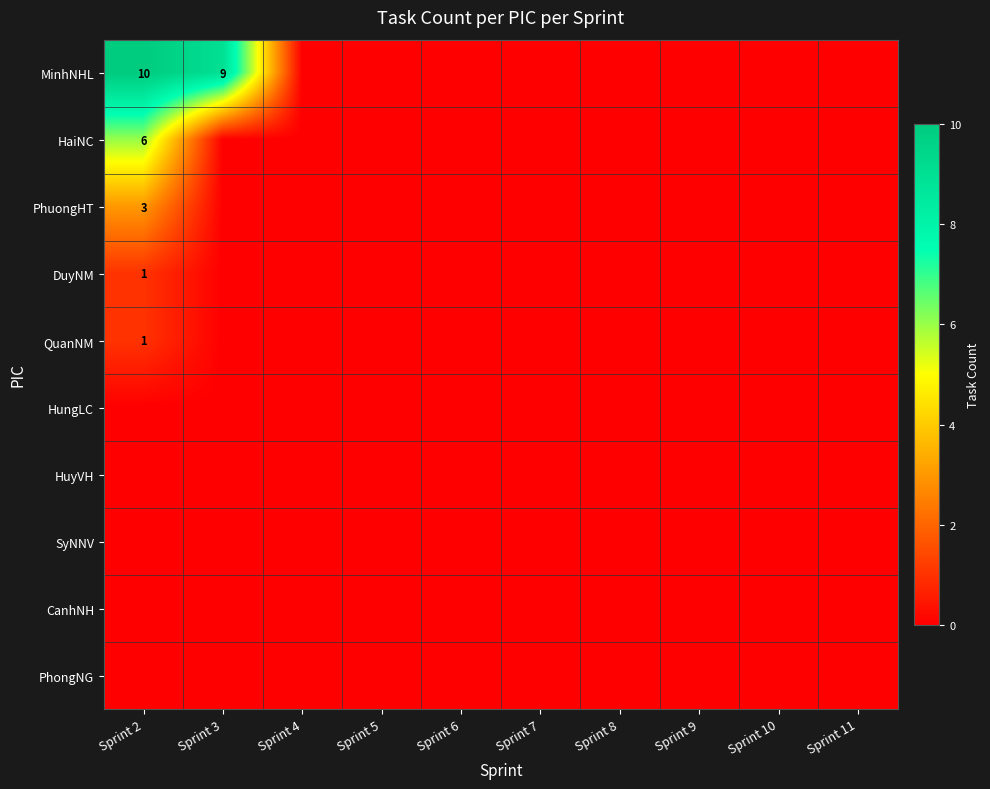

At which category is the sum across all series the highest?

Sprint 2